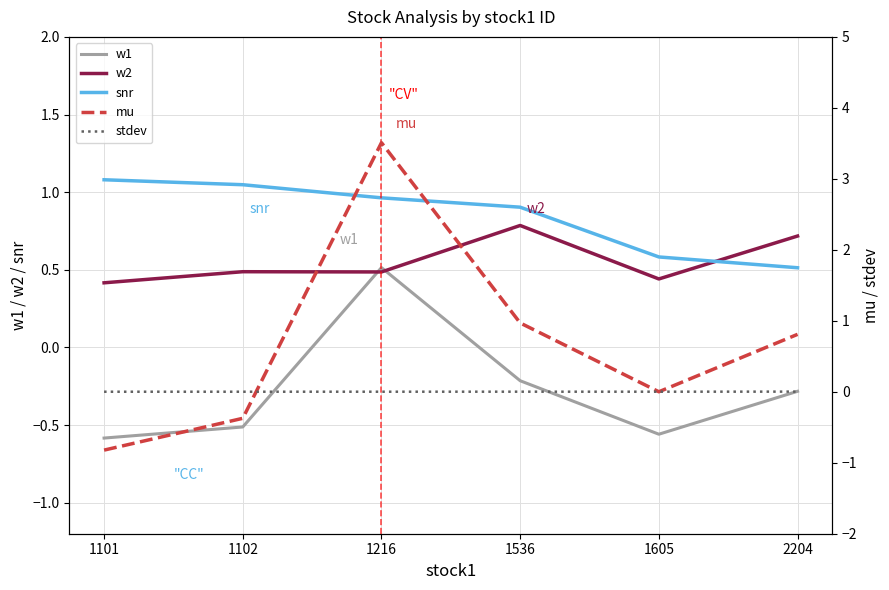

At which category does w2 reach its first local valley?

1216